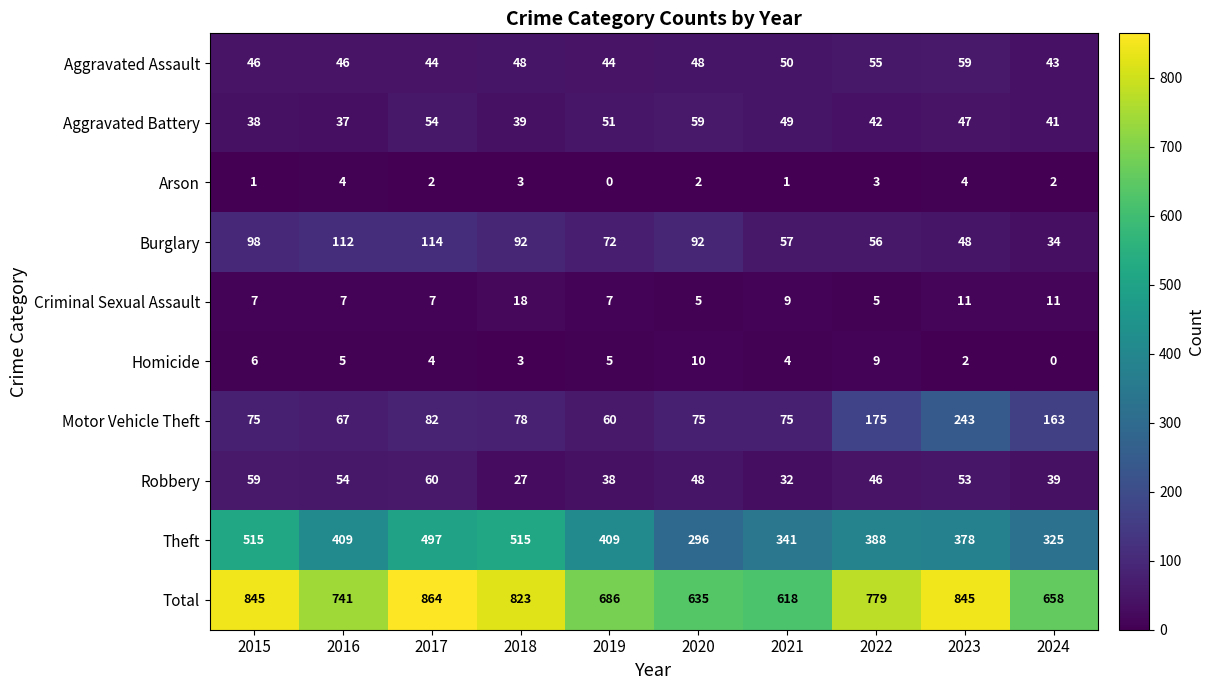

Which series has the widest spread of values?

Total